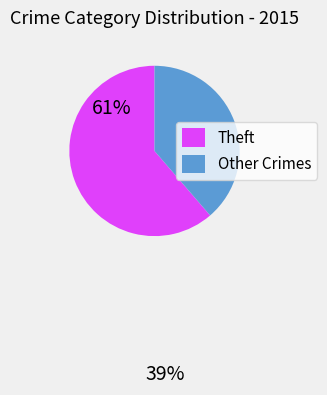

The Theft slice represents 61% of the pie. True or false?

True